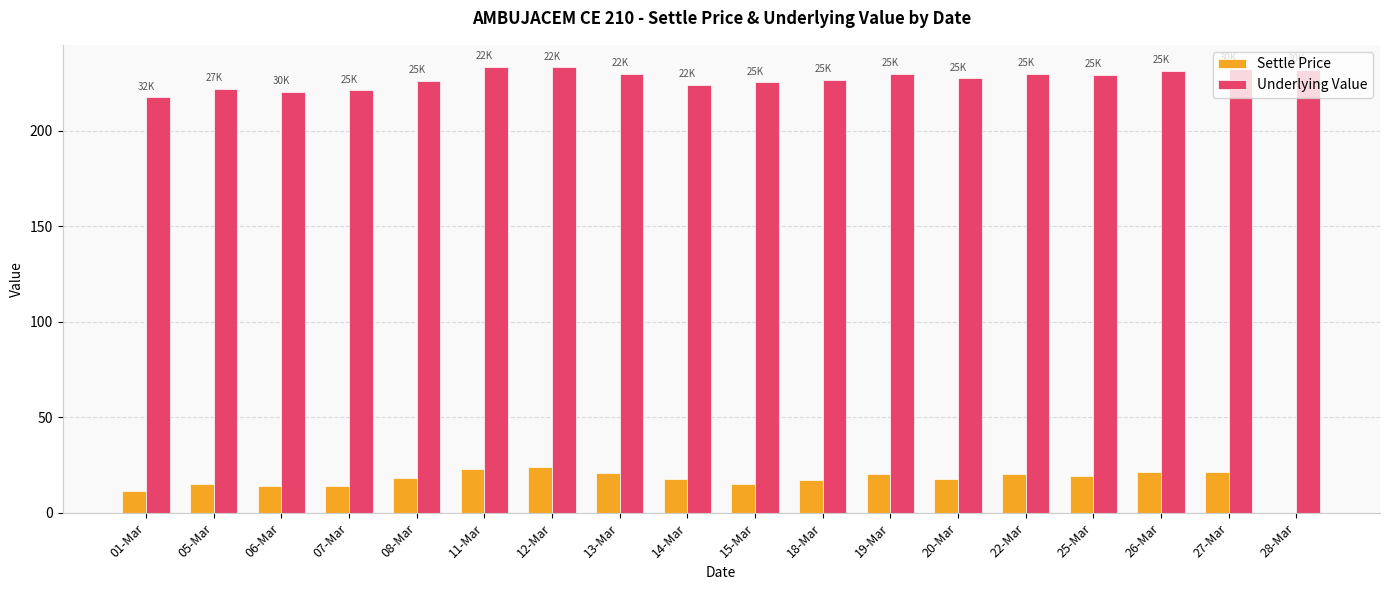

The Underlying Value series shows 130.5 at 15-Mar. True or false?

False